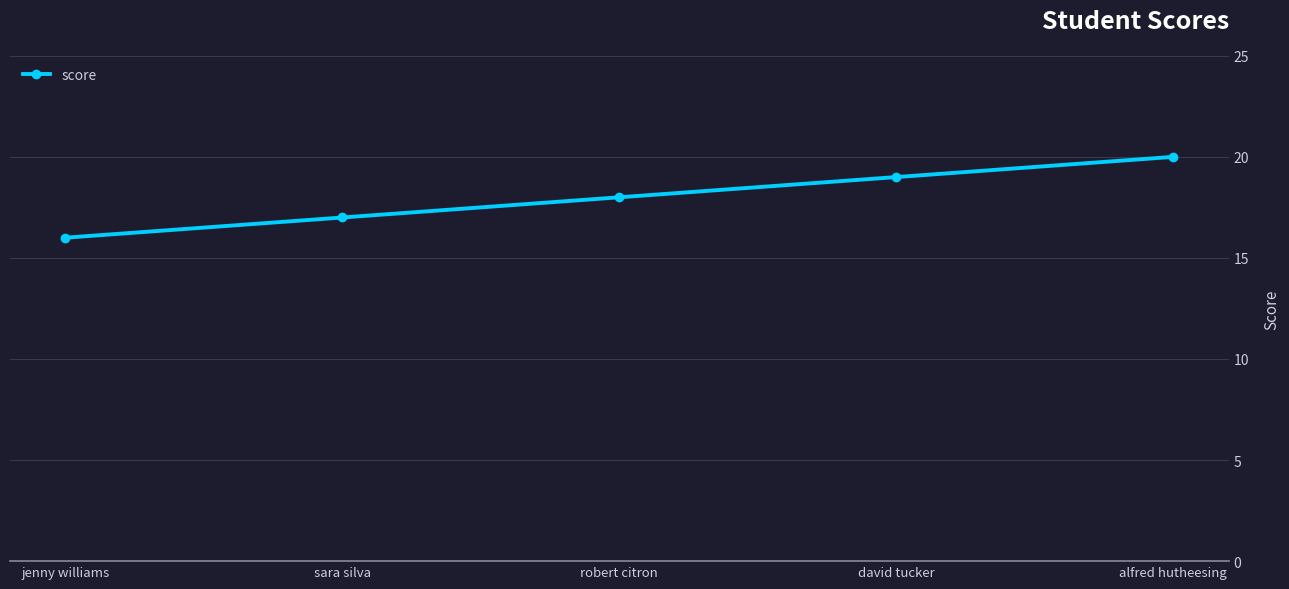

Rank the categories by value from lowest to highest.

jenny williams, sara silva, robert citron, david tucker, alfred hutheesing